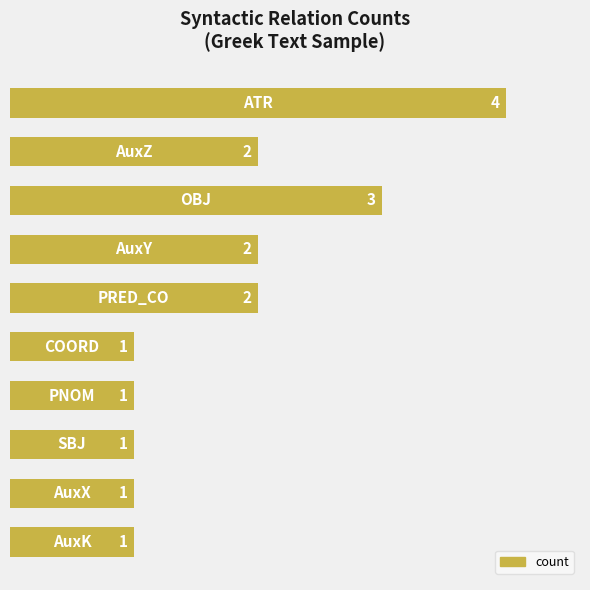

What is the value of the 10th bar from the top?

1